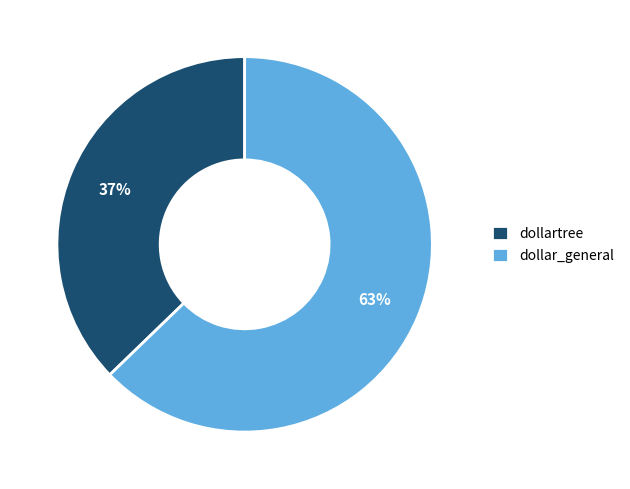

Rank the categories by value from lowest to highest.

dollartree, dollar_general